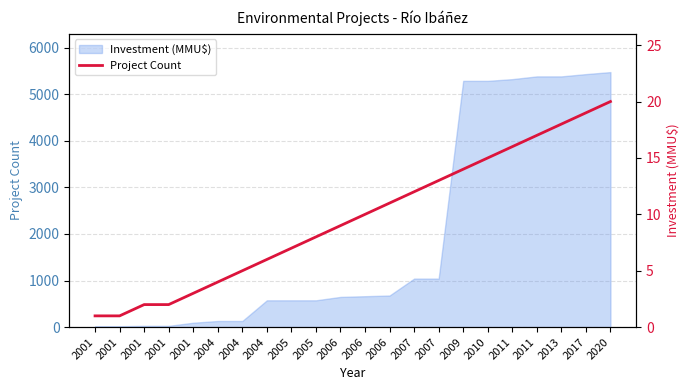

Between 2011 and 2011, which is larger?

2011